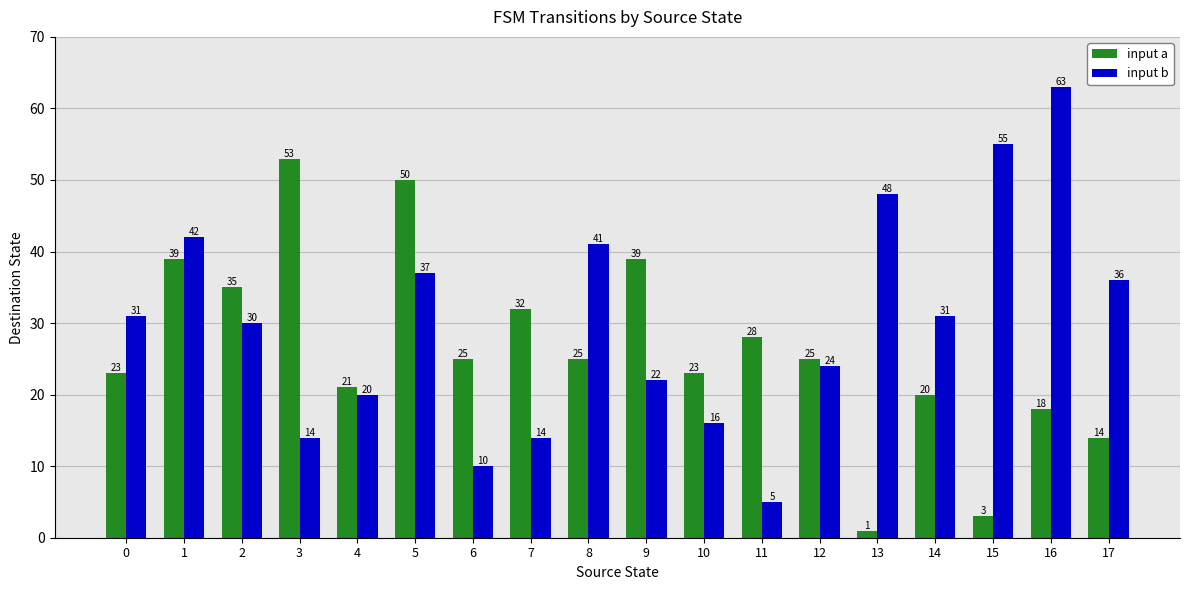

Is it true that input b equals 22 at 5?

False